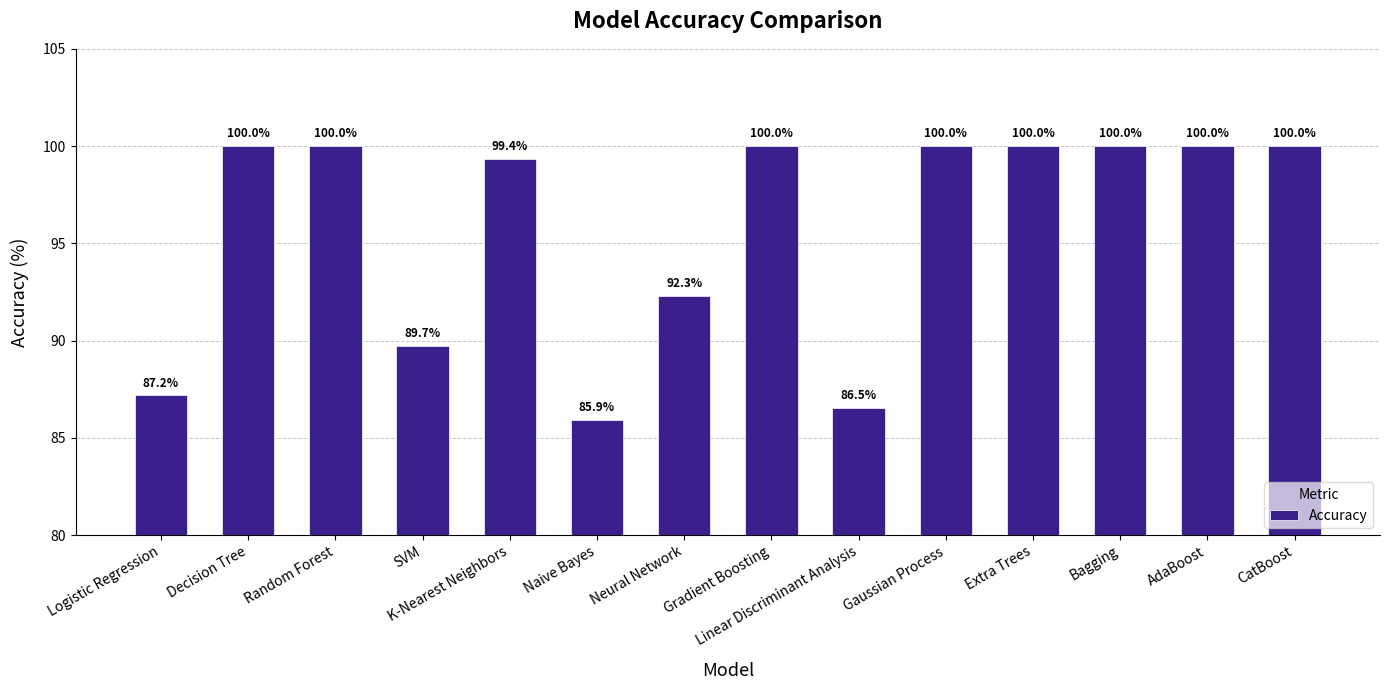

Between Gaussian Process and Neural Network, which is larger?

Gaussian Process